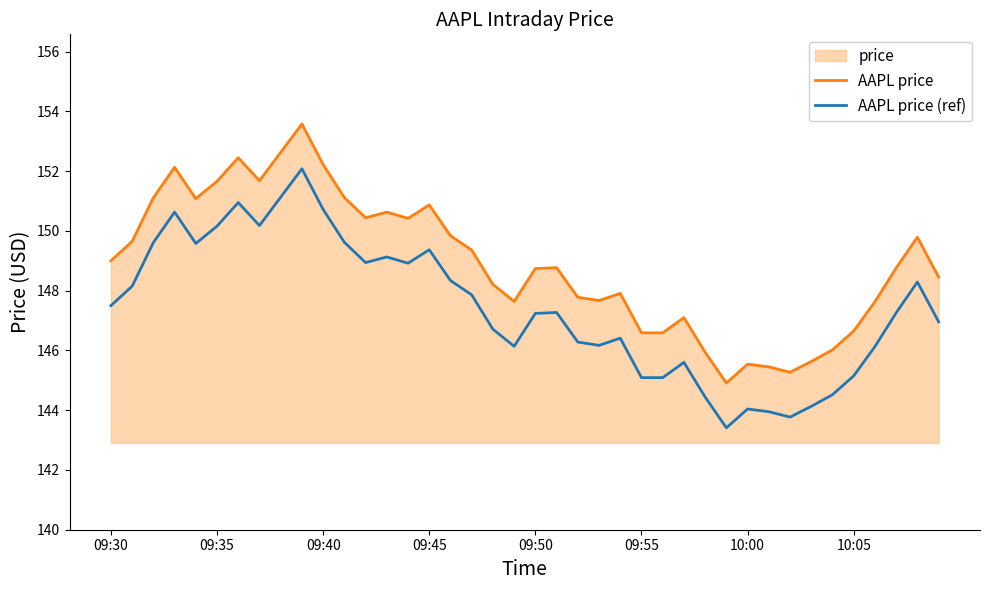

Which category has the highest value in the AAPL price series?

9